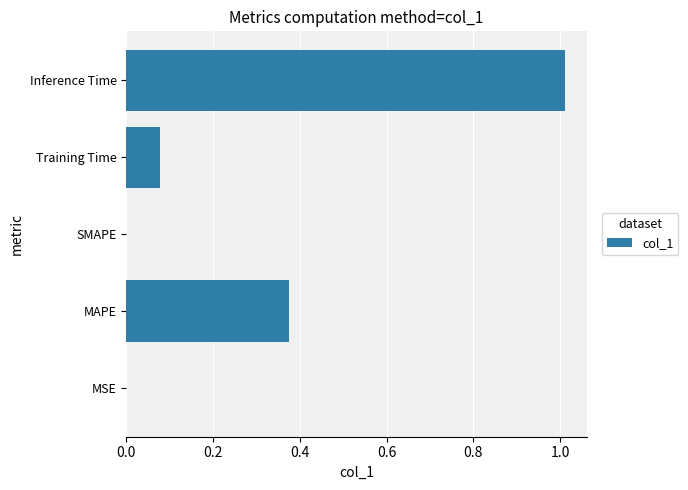

What is the sum of all values?

1.5